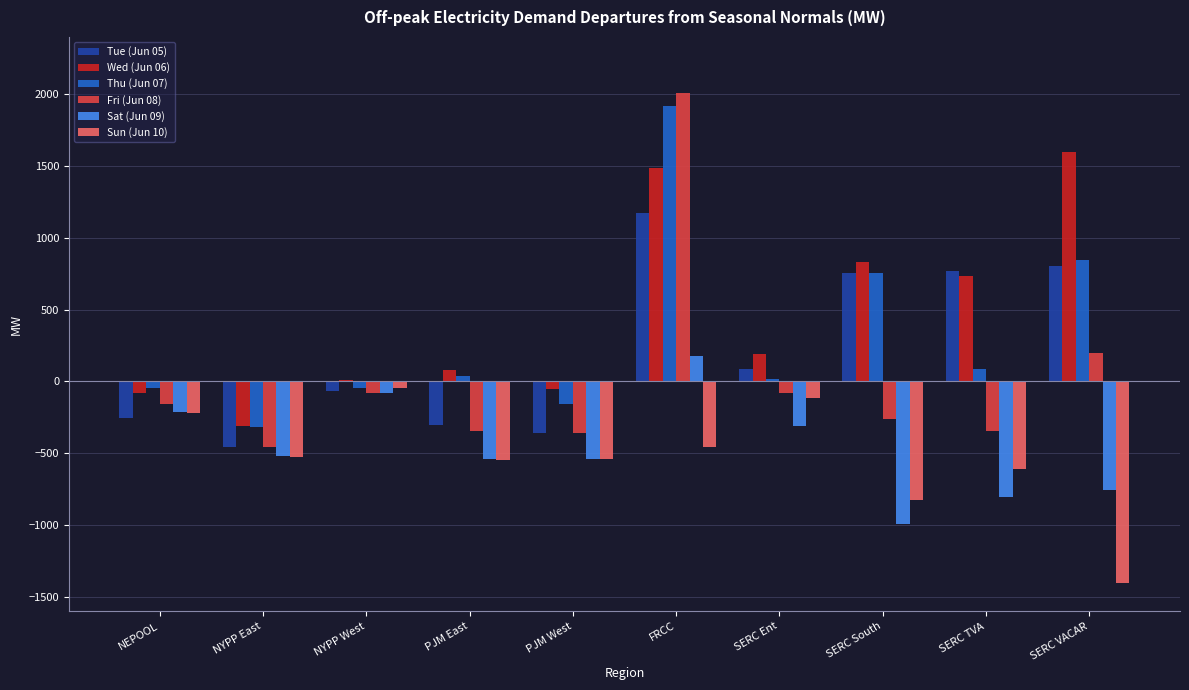

Are the bars grouped side by side (vs. stacked)?

Yes